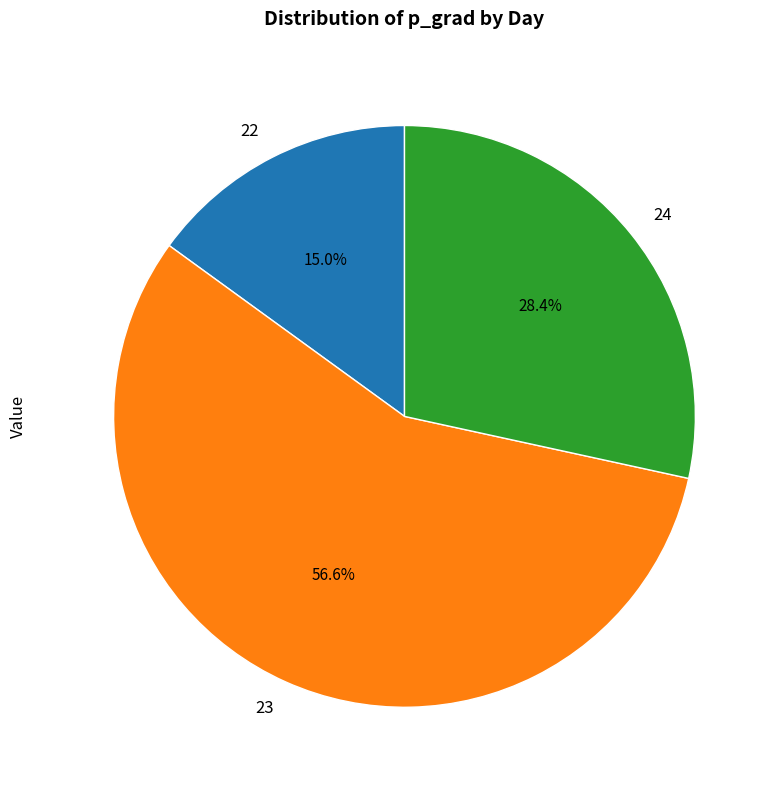

Between 24 and 22, which is larger?

24